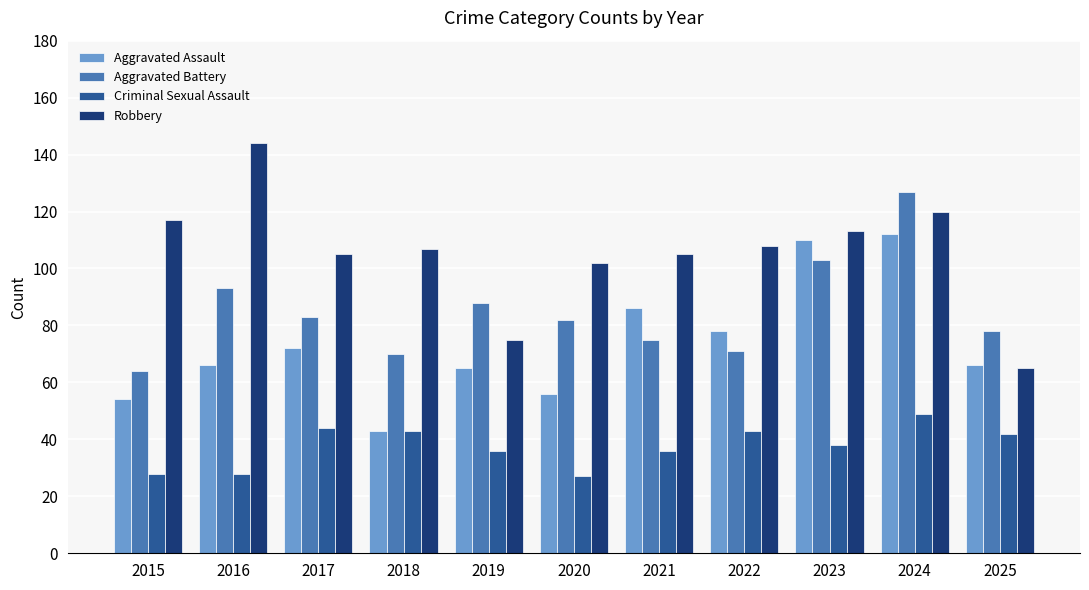

What is the difference between the Robbery values at 2019 and 2025?

10